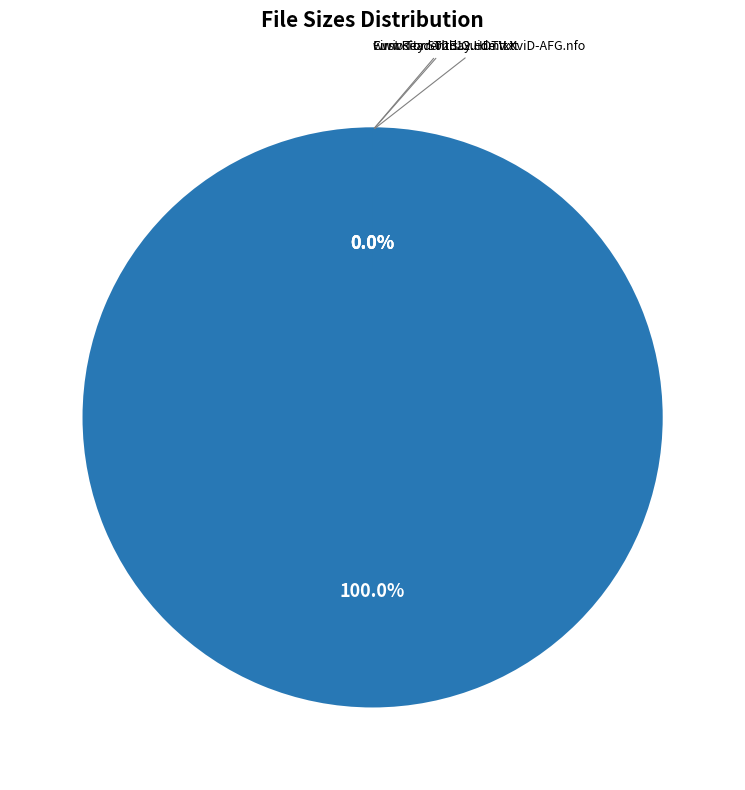

True or false: Curiosity.S02E12.HDTV.XviD-AFG.nfo accounts for 0% of the total.

True